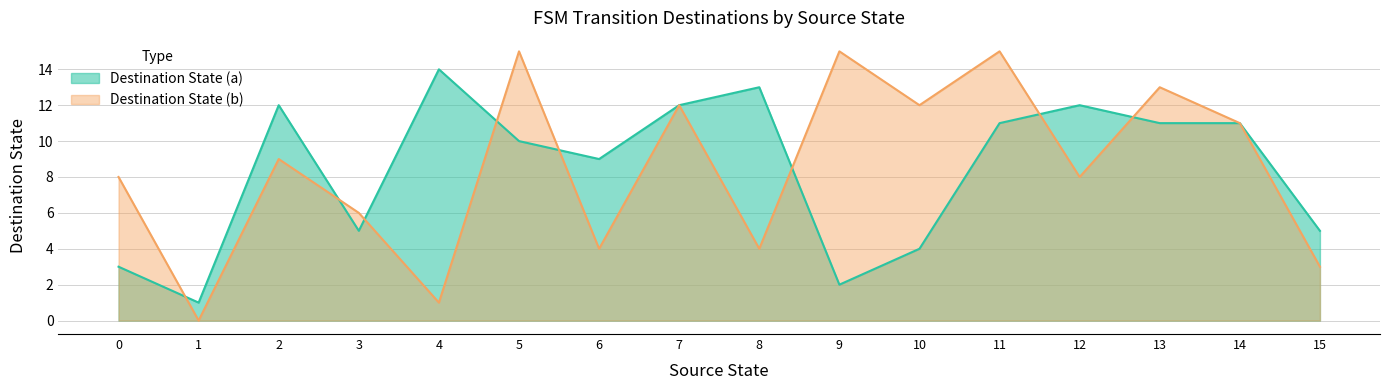

What is the difference between the second highest and minimum values in the Destination State (b) series?

15